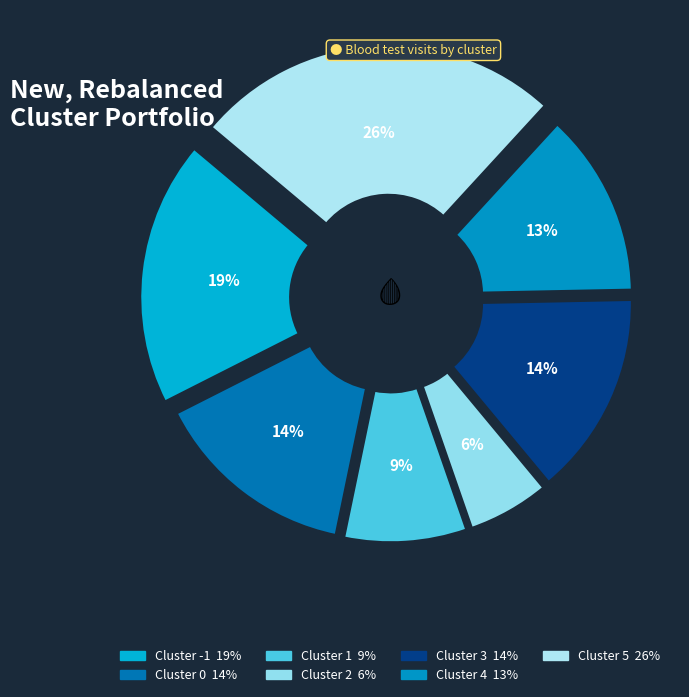

How many segments does this pie chart have?

7